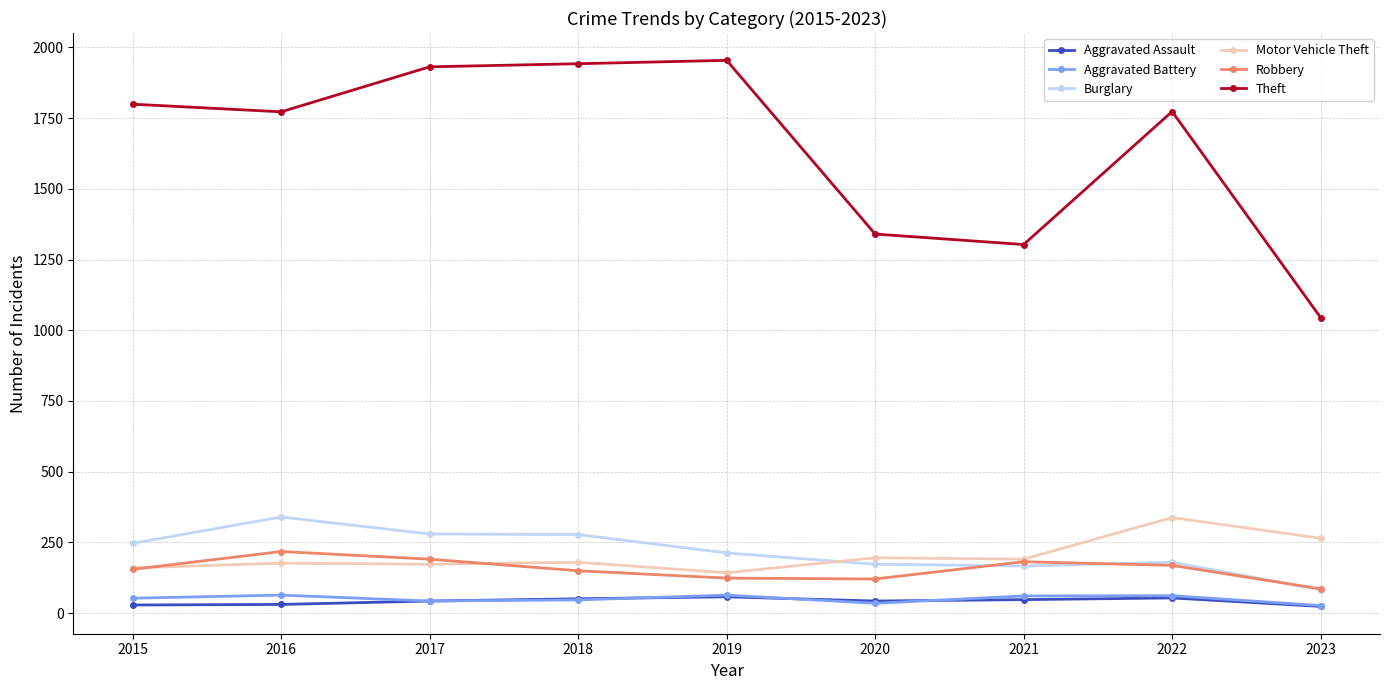

Count the number of data series in this chart.

6